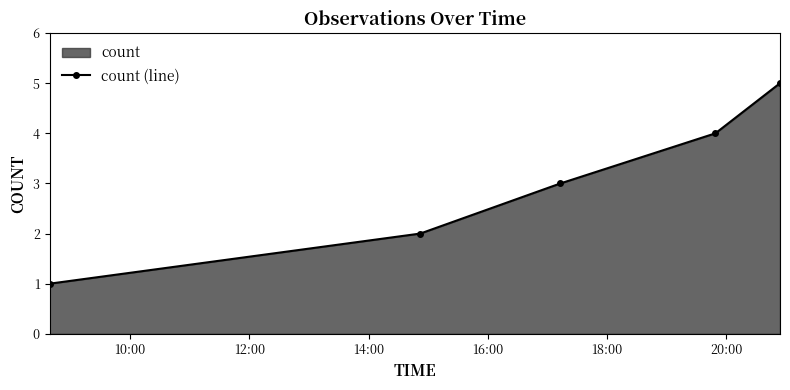

Count the values in the range 2 to 4.

3